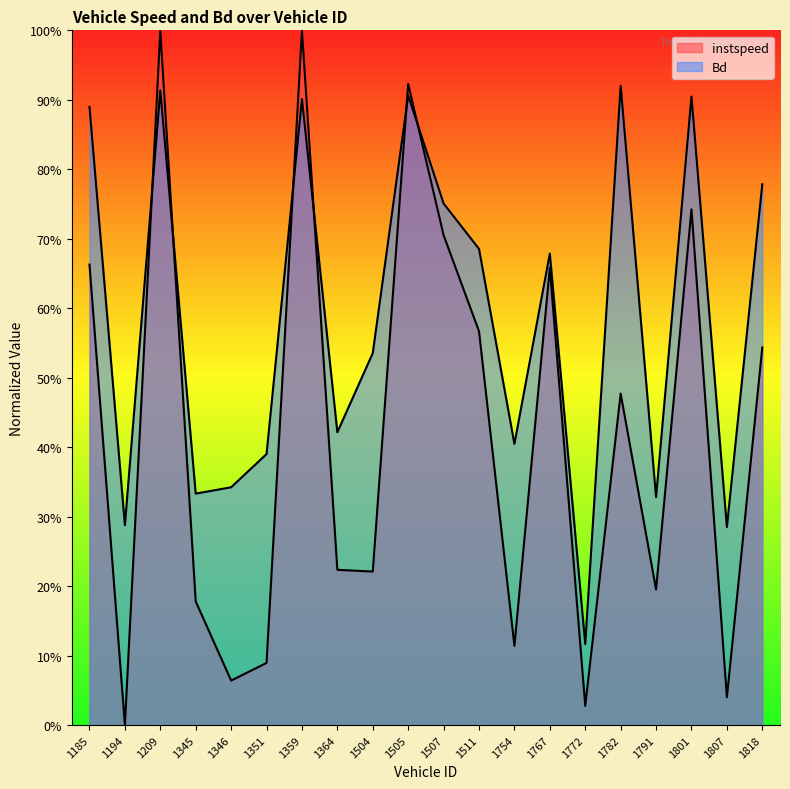

Which label corresponds to the largest value in the chart?

1359